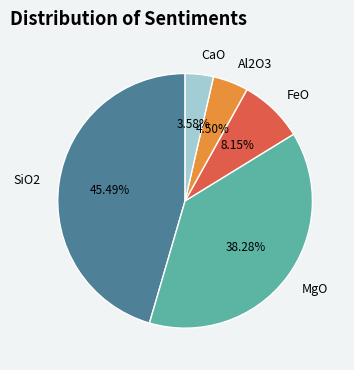

Do FeO and Al2O3 together represent more than half of the pie?

No